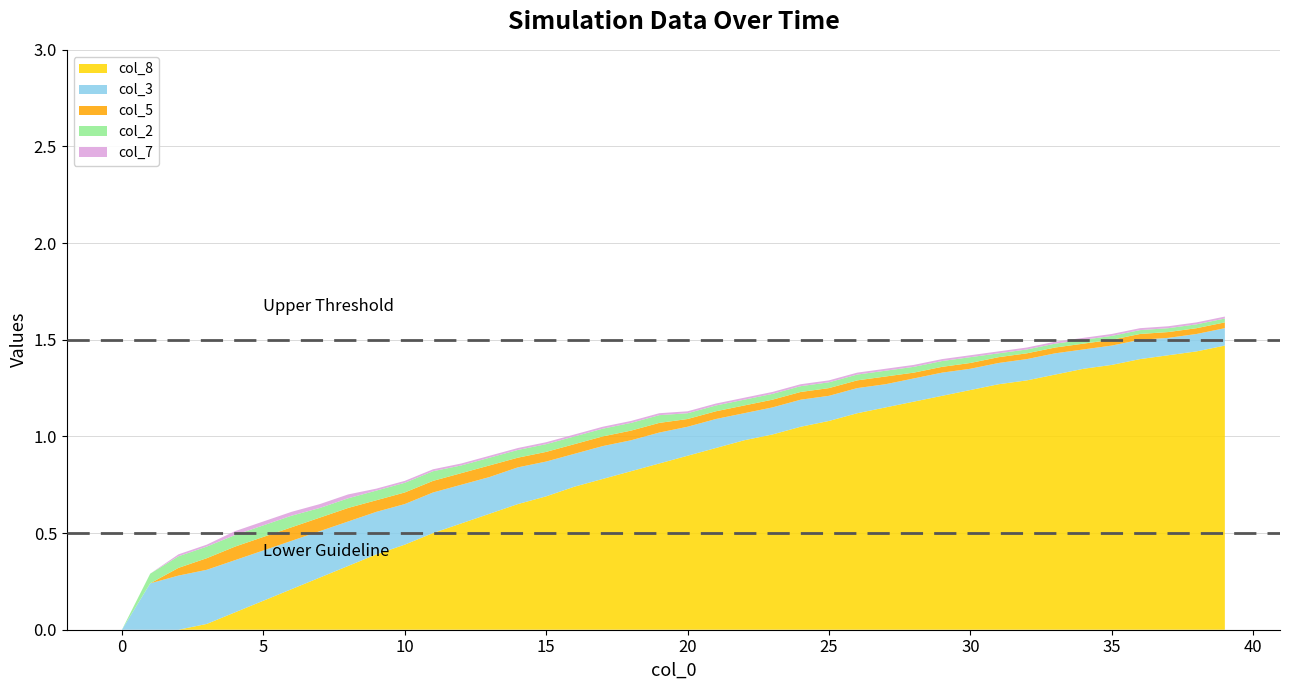

Reading right to left, transcribe all the data shown in this chart.

col_8: 39=1.5	38=1.4	37=1.4	36=1.4	35=1.4	34=1.4	33=1.3	32=1.3	31=1.3	30=1.2	29=1.2	28=1.2	27=1.1	26=1.1	25=1.1	24=1.1	23=1.0	22=1.0	21=0.9	20=0.9	19=0.9	18=0.8	17=0.8	16=0.7	15=0.7	14=0.7	13=0.6	12=0.6	11=0.5	10=0.4	9=0.4	8=0.3	7=0.3	6=0.2	5=0.1	4=0.1	3=0.0	2=0.0	1=0.0	0=0.0
col_3: 39=0.1	38=0.1	37=0.1	36=0.1	35=0.1	34=0.1	33=0.1	32=0.1	31=0.1	30=0.1	29=0.1	28=0.1	27=0.1	26=0.1	25=0.1	24=0.1	23=0.1	22=0.1	21=0.1	20=0.1	19=0.2	18=0.2	17=0.2	16=0.2	15=0.2	14=0.2	13=0.2	12=0.2	11=0.2	10=0.2	9=0.2	8=0.2	7=0.2	6=0.2	5=0.3	4=0.3	3=0.3	2=0.3	1=0.2	0=0.0
col_5: 39=0.0	38=0.0	37=0.0	36=0.0	35=0.0	34=0.0	33=0.0	32=0.0	31=0.0	30=0.0	29=0.0	28=0.0	27=0.0	26=0.0	25=0.0	24=0.0	23=0.0	22=0.0	21=0.0	20=0.0	19=0.1	18=0.1	17=0.1	16=0.1	15=0.1	14=0.1	13=0.1	12=0.1	11=0.1	10=0.1	9=0.1	8=0.1	7=0.1	6=0.1	5=0.1	4=0.1	3=0.1	2=0.0	1=0.0	0=0.0
col_2: 39=0.0	38=0.0	37=0.0	36=0.0	35=0.0	34=0.0	33=0.0	32=0.0	31=0.0	30=0.0	29=0.0	28=0.0	27=0.0	26=0.0	25=0.0	24=0.0	23=0.0	22=0.0	21=0.0	20=0.0	19=0.0	18=0.0	17=0.0	16=0.0	15=0.0	14=0.0	13=0.0	12=0.0	11=0.1	10=0.1	9=0.1	8=0.1	7=0.1	6=0.1	5=0.1	4=0.1	3=0.1	2=0.1	1=0.1	0=0.0
col_7: 39=0.0	38=0.0	37=0.0	36=0.0	35=0.0	34=0.0	33=0.0	32=0.0	31=0.0	30=0.0	29=0.0	28=0.0	27=0.0	26=0.0	25=0.0	24=0.0	23=0.0	22=0.0	21=0.0	20=0.0	19=0.0	18=0.0	17=0.0	16=0.0	15=0.0	14=0.0	13=0.0	12=0.0	11=0.0	10=0.0	9=0.0	8=0.0	7=0.0	6=0.0	5=0.0	4=0.0	3=0.0	2=0.0	1=0.0	0=0.0